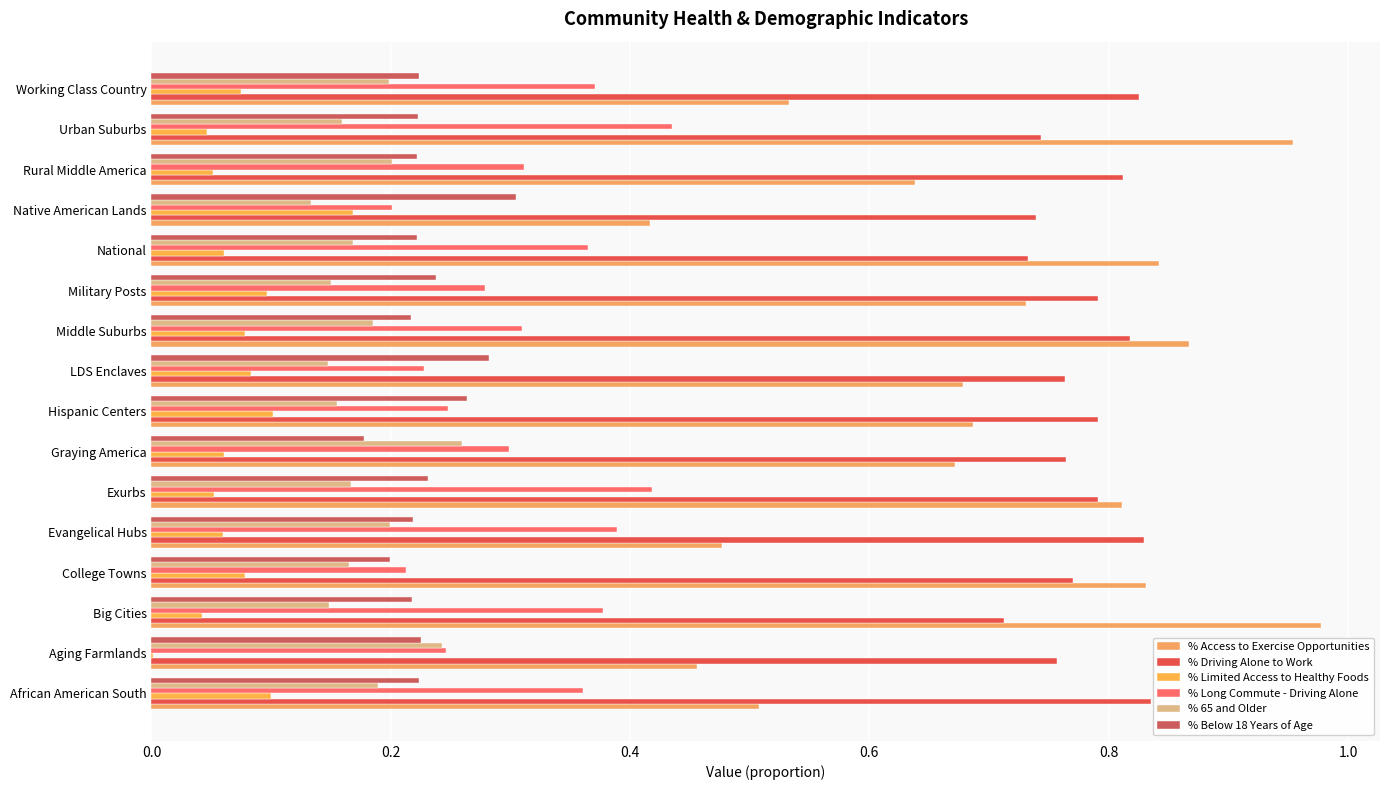

Count the number of data series in this chart.

6